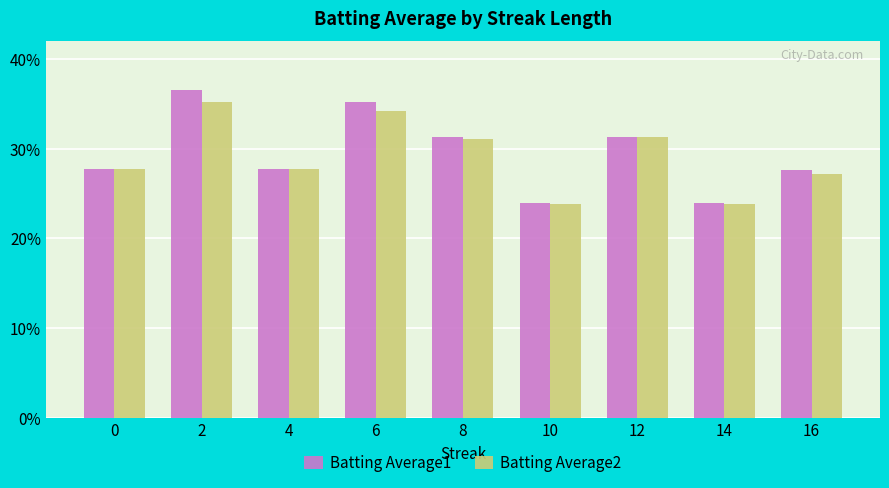

Between 12 and 4, which is larger?

12